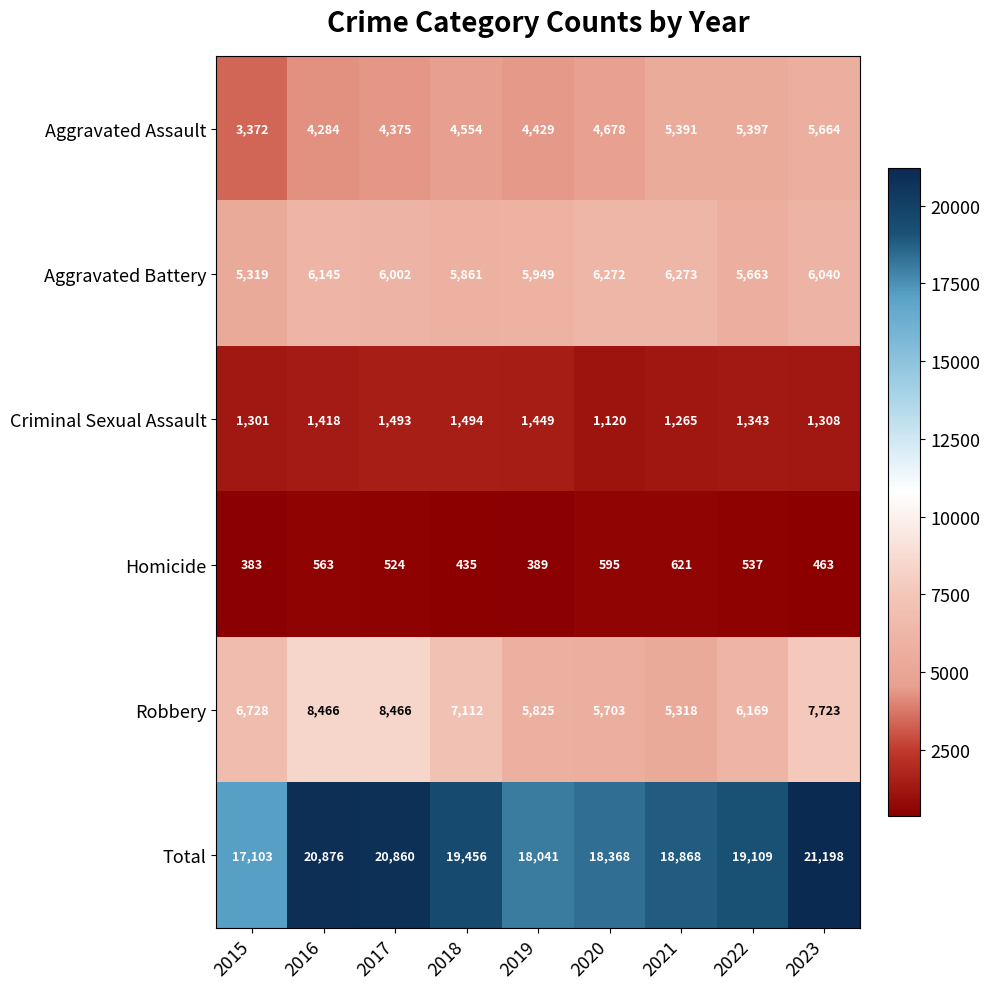

What is the average value of the Homicide series?

501